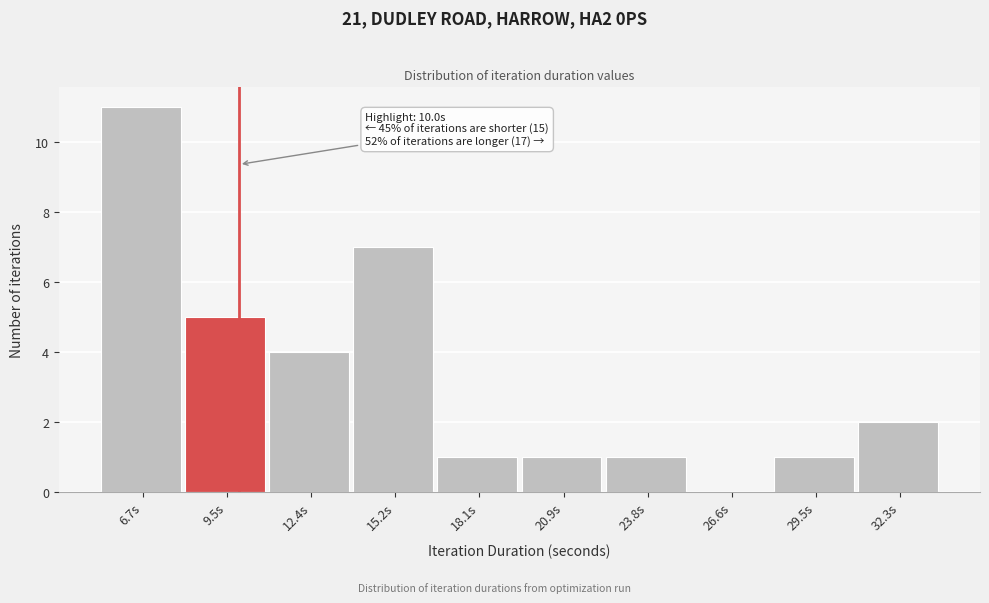

Over which range of the x-axis is the bar tallest?

5.5 to 8.0